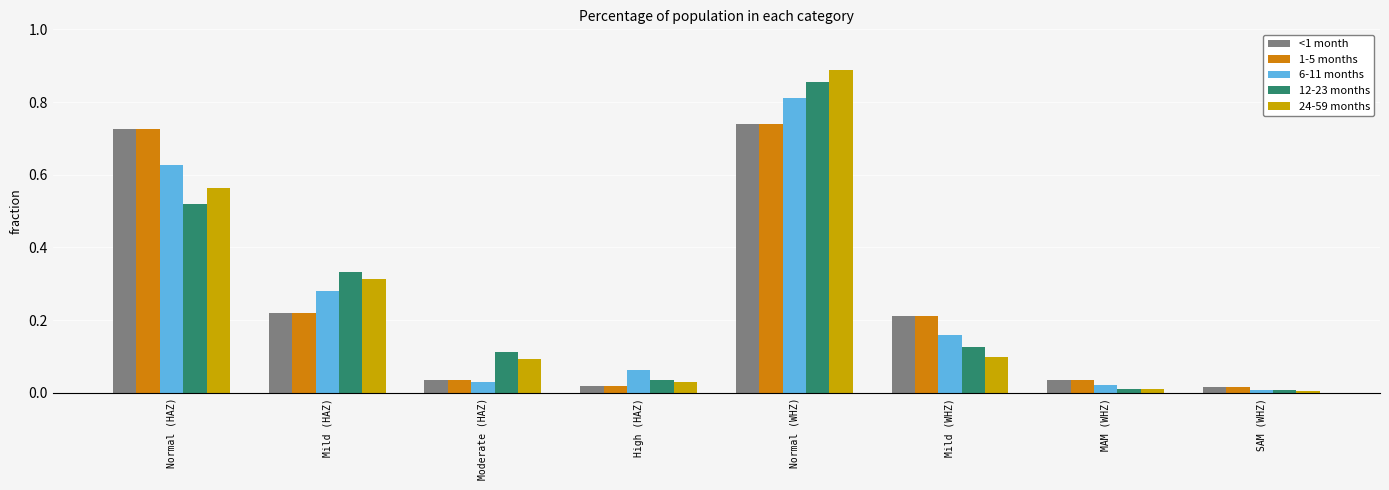

What is the total value across all series at Normal (WHZ)?

4.0